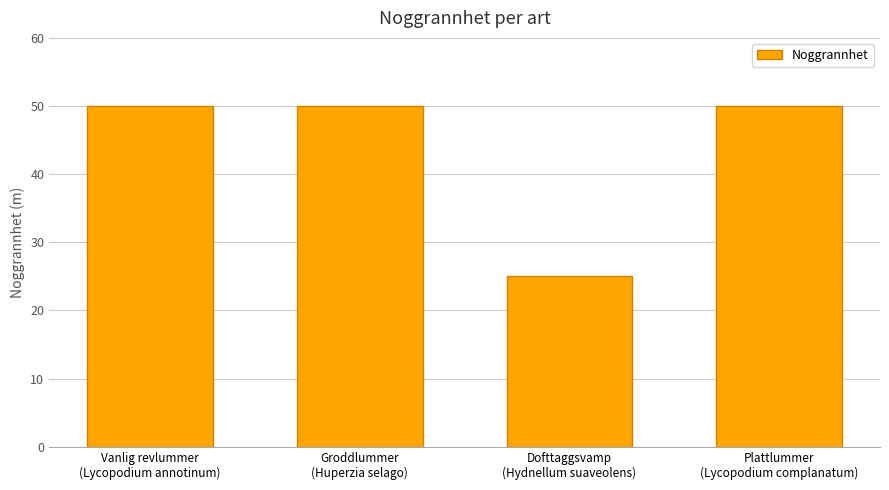

How many data points does each series have?

4